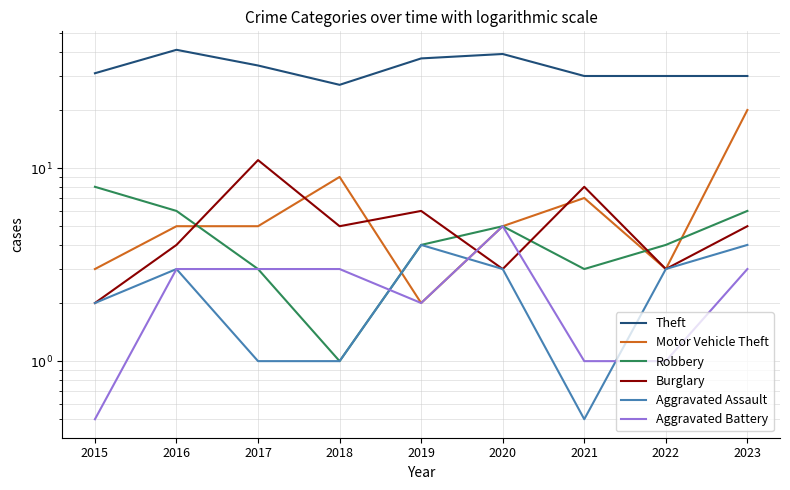

What is the value of the Burglary point at the 5th from the left?

6.0